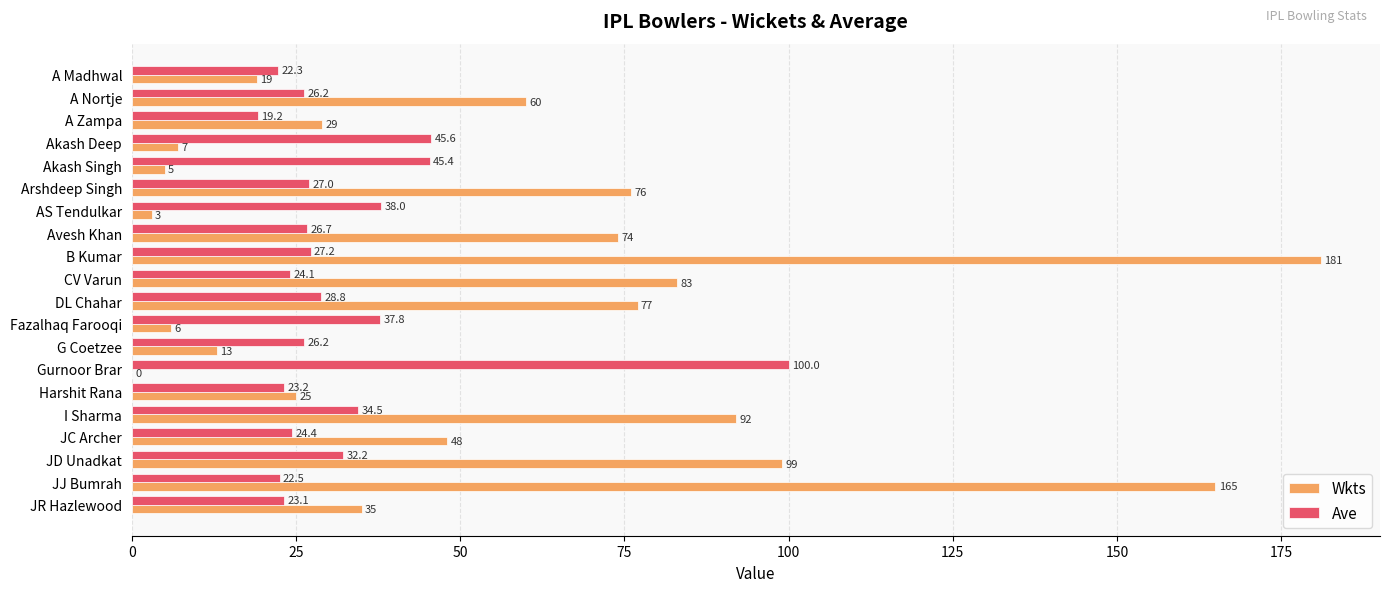

Which series has the largest range (max minus min)?

Wkts